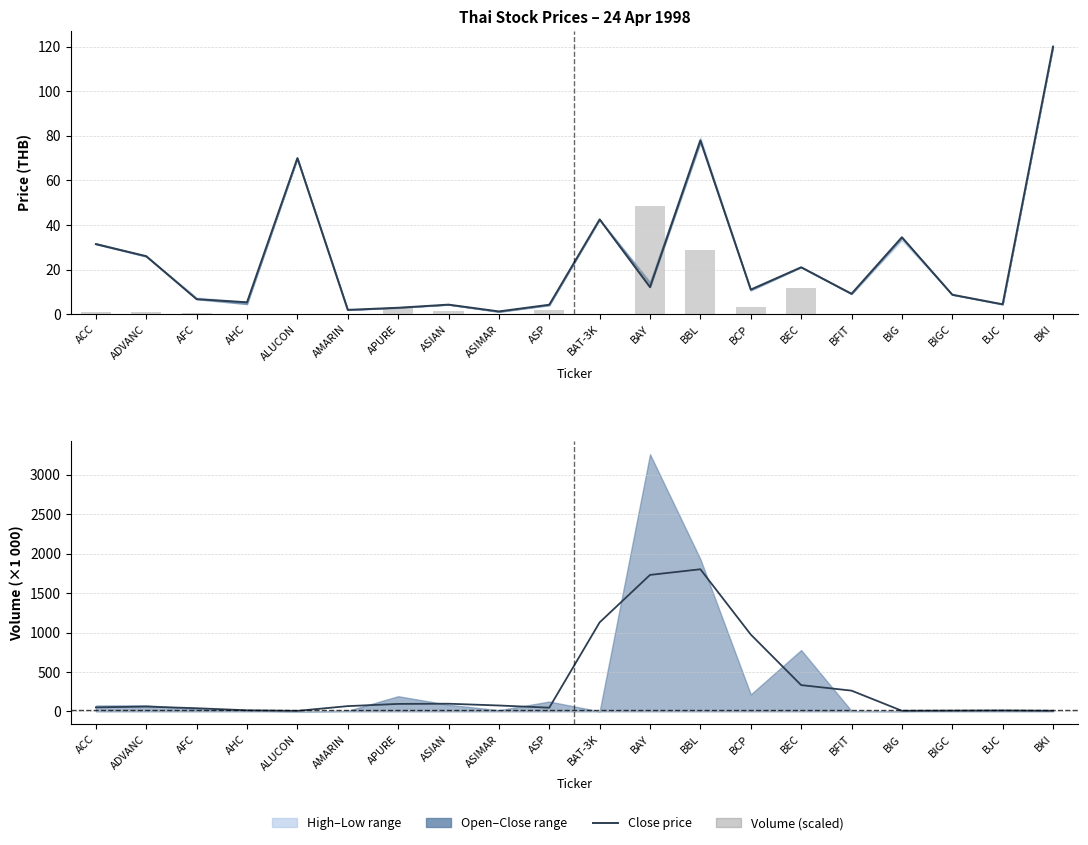

At ASIMAR, list the series in order from smallest to largest.

Volume (scaled), Close, Volume trend